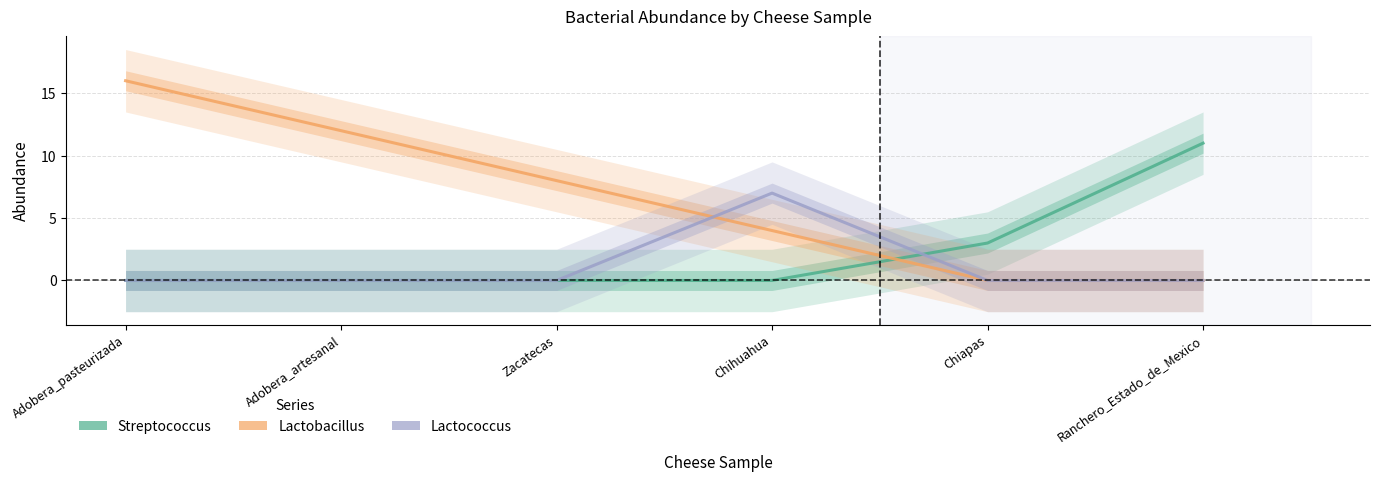

In Lactococcus, how many points are higher than both neighbors (excluding endpoints)?

1